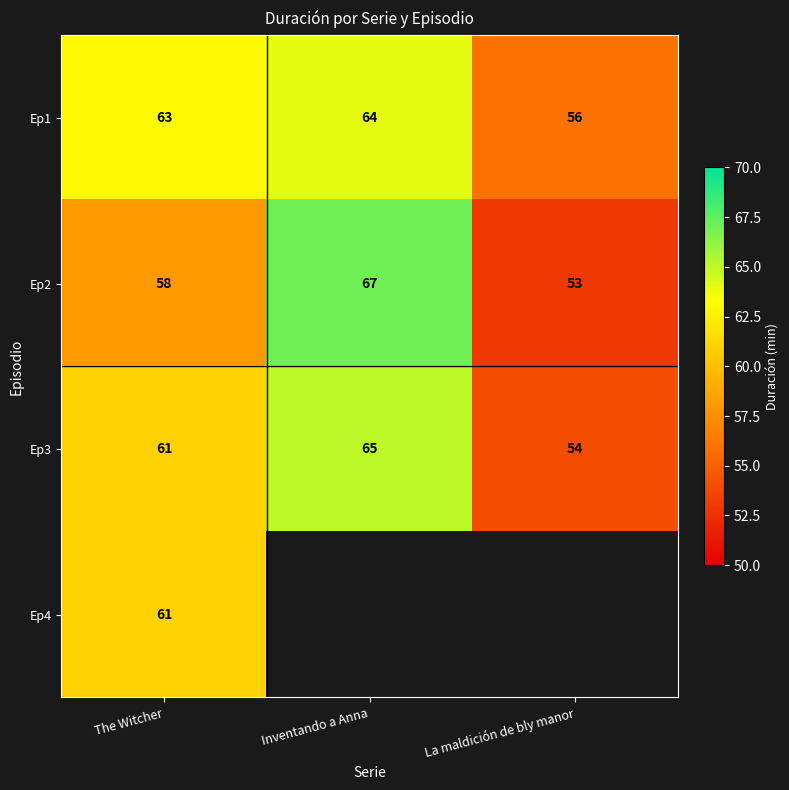

What is the difference between the maximum and minimum values in the Ep3 series?

11